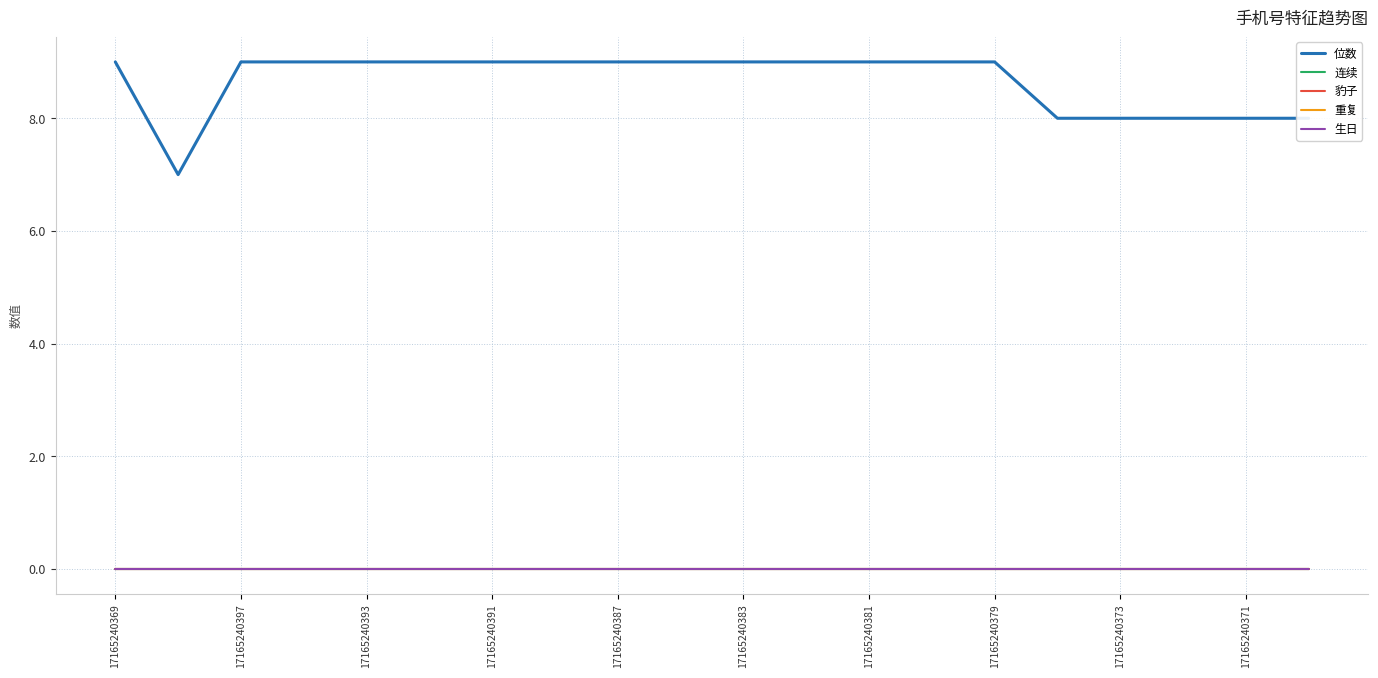

How many lines are shown in the chart?

5